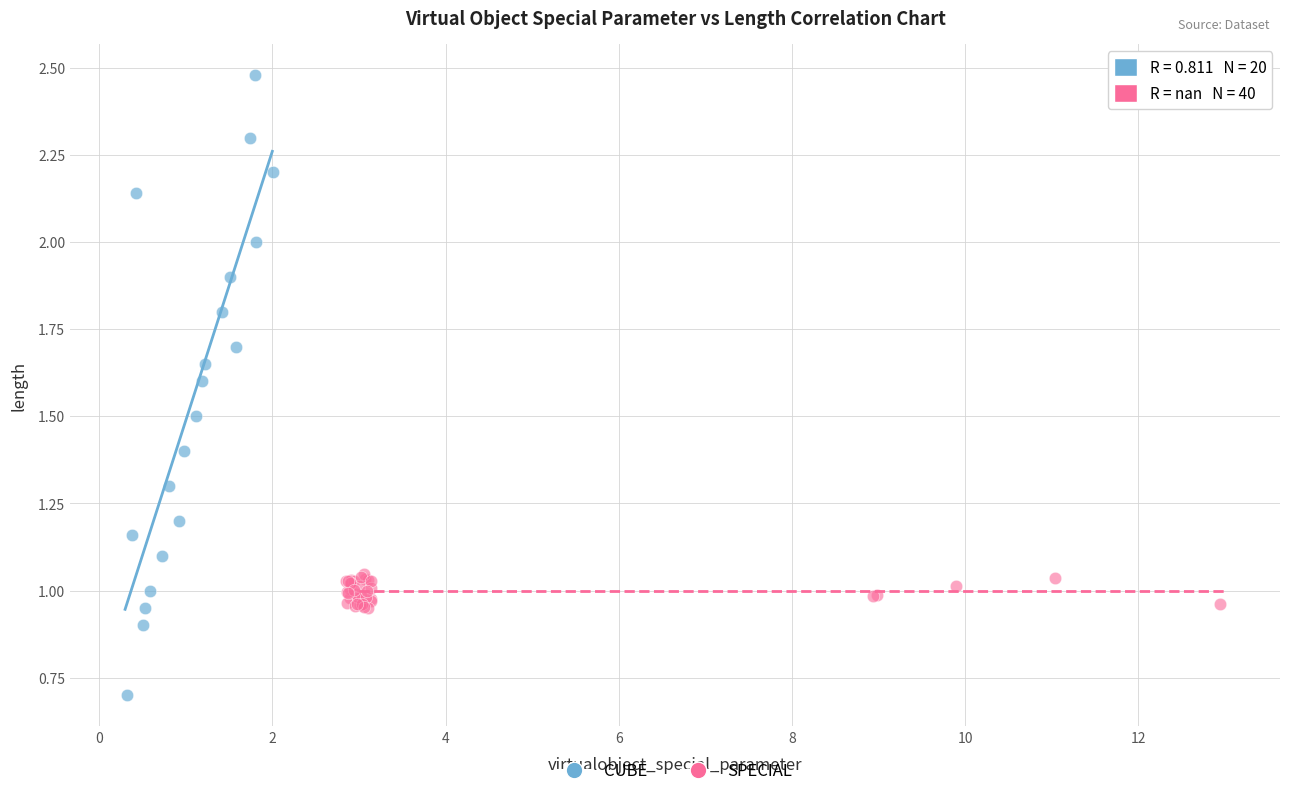

Which series reaches the maximum Y coordinate?

CUBE